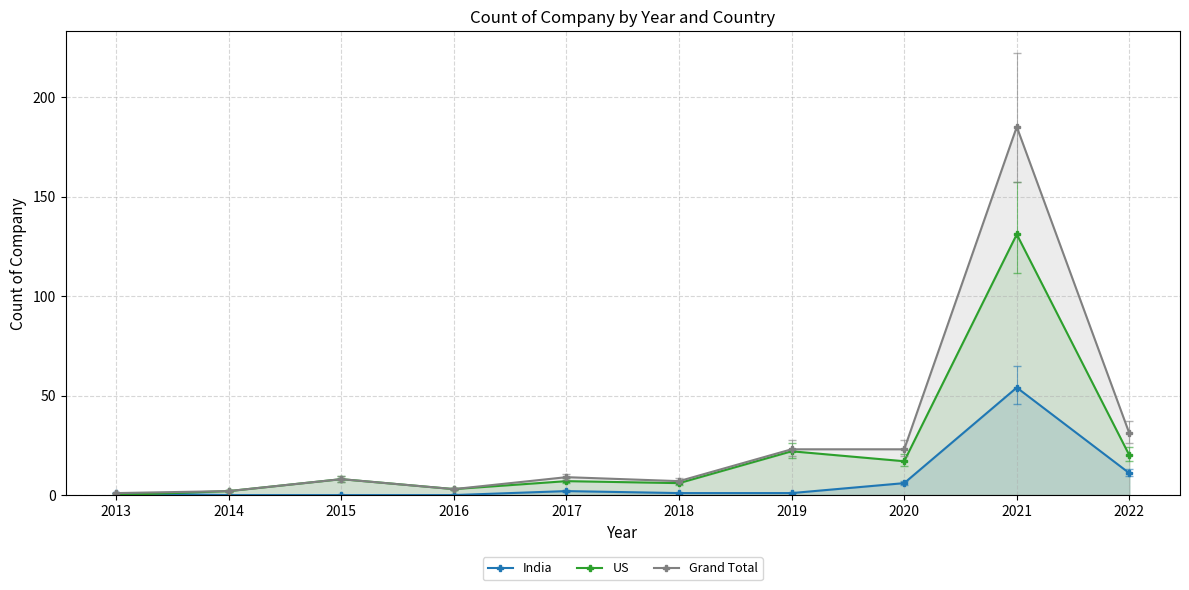

True or false: India and US intersect in this chart.

True